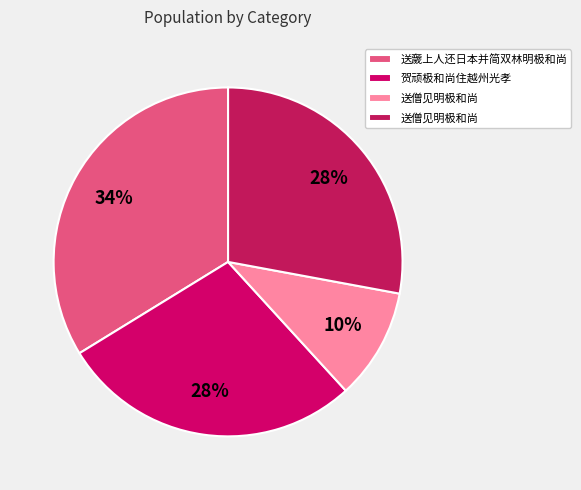

How many segments does this pie chart have?

4